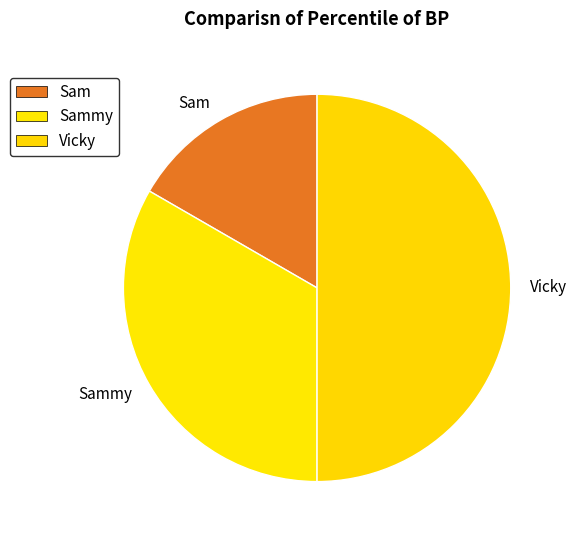

True or false: Sammy accounts for 28% of the total.

False